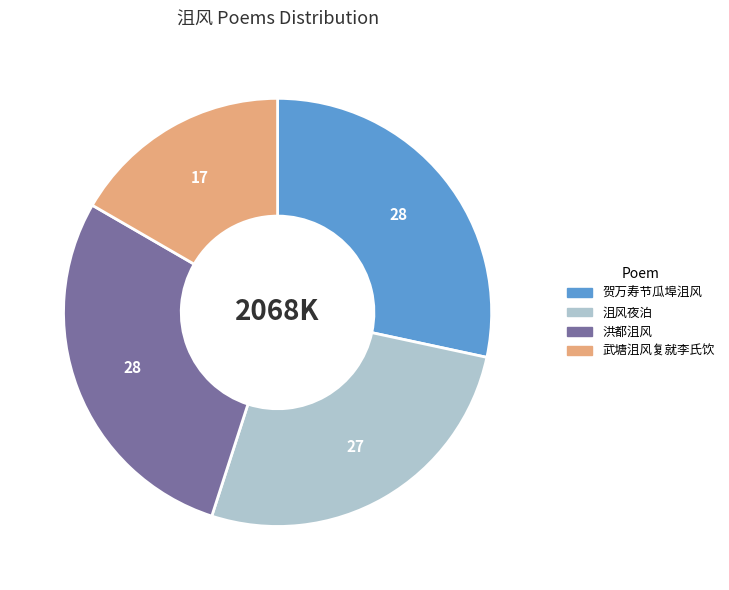

Is 沮风夜泊 the majority of the pie?

No